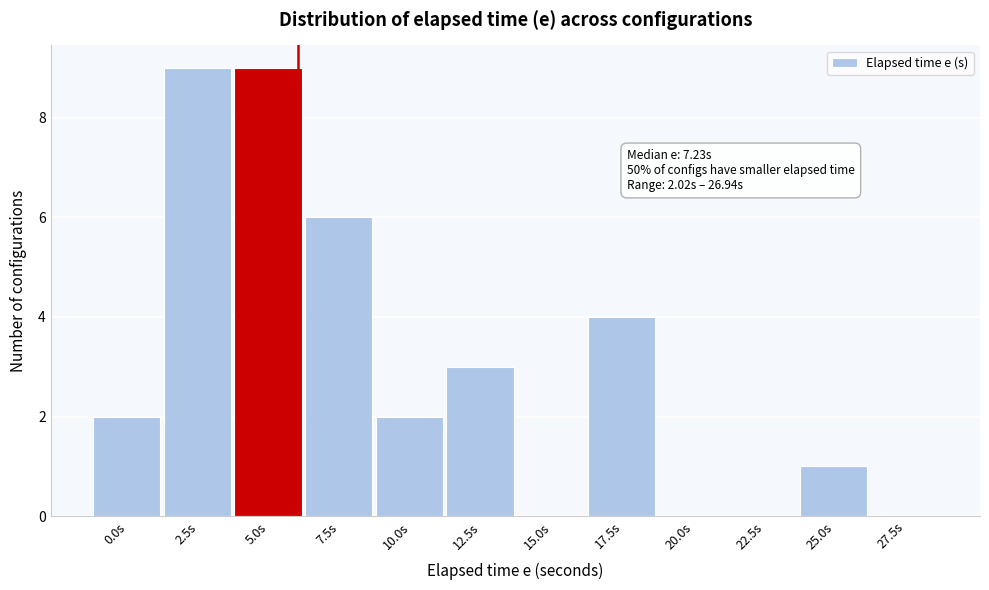

Reading left to right, extract all data points from this chart.

0.0s=2	2.5s=9	5.0s=9	7.5s=6	10.0s=2	12.5s=3	15.0s=0	17.5s=4	20.0s=0	22.5s=0	25.0s=1	27.5s=0